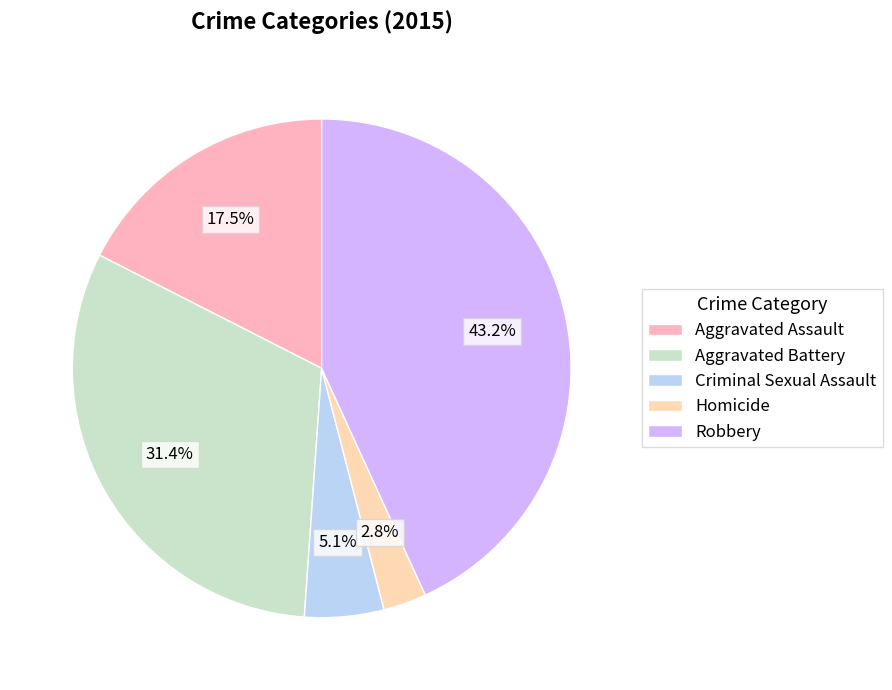

Which category has the smallest portion of the pie?

Homicide